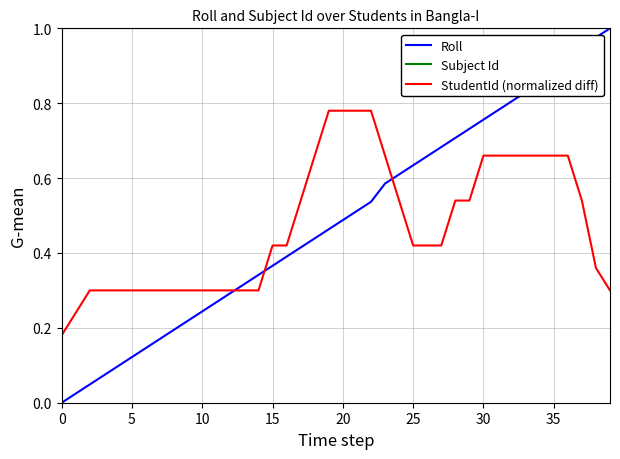

Which series has the largest total across all categories?

Subject Id